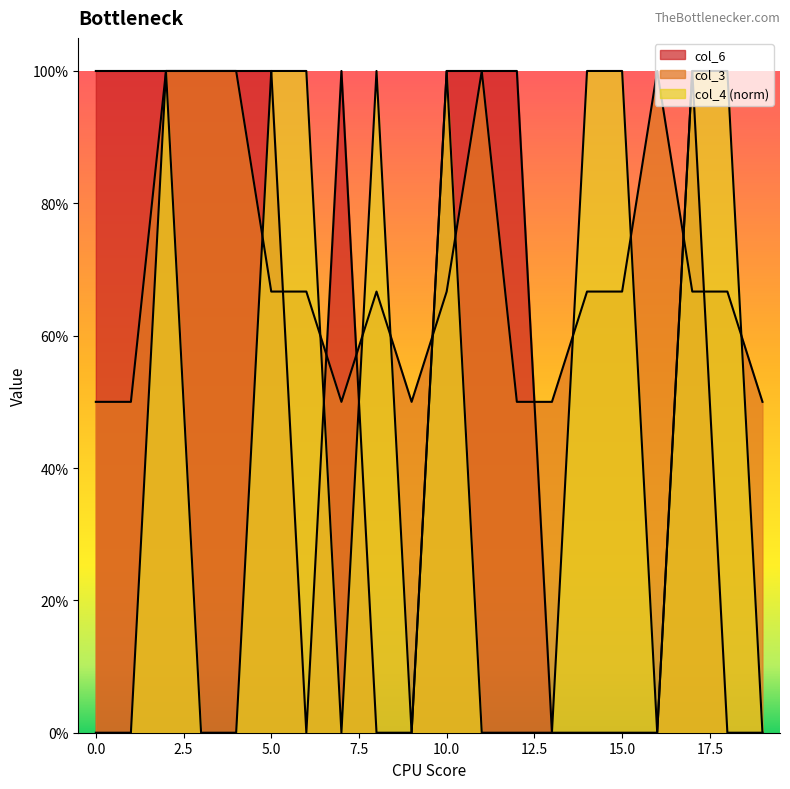

What is the sum of all col_6 values?

11.0